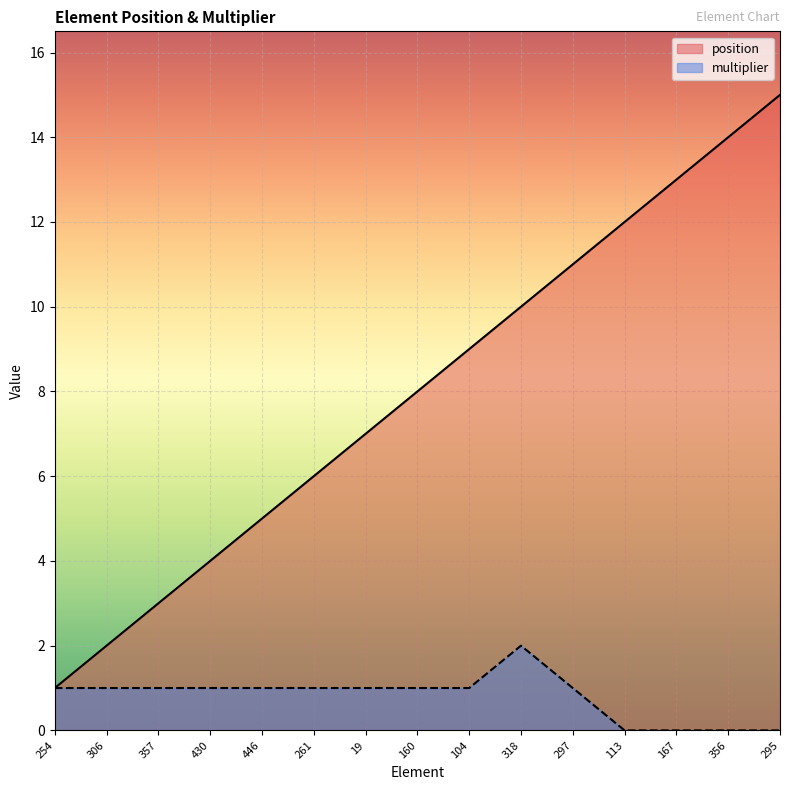

What are all the series names shown in the legend?

position, multiplier